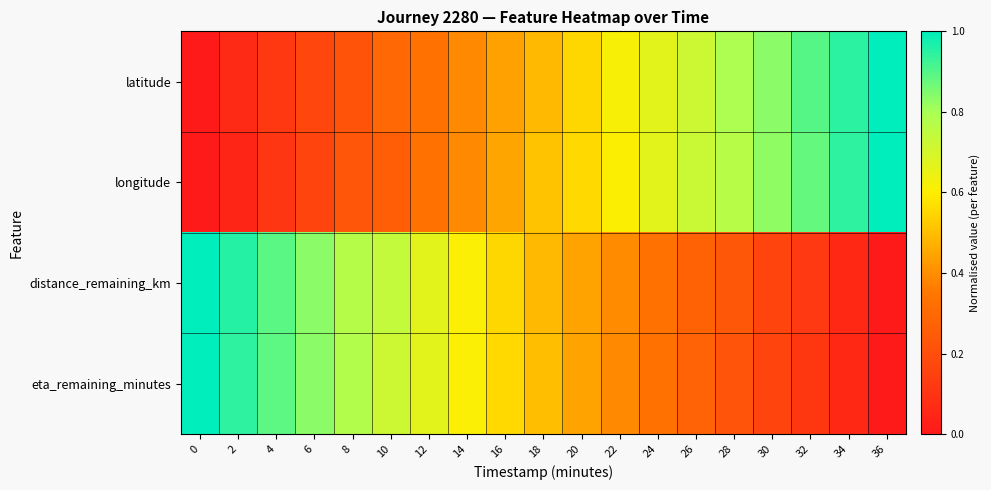

At how many categories does at least one series exceed 0?

19